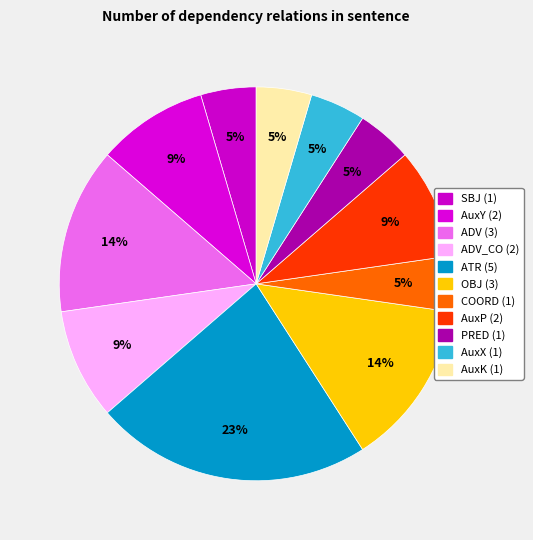

To the nearest percent, what is the average slice percentage?

9%